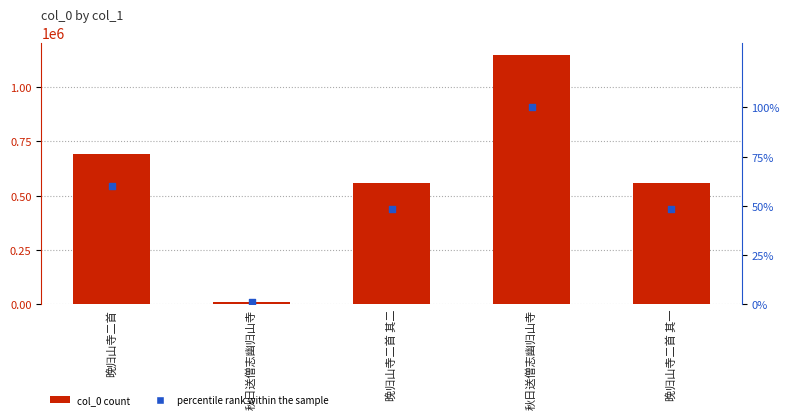

Is the value of col_0 at 秋日送僧志幽归山寺 greater than the value of percentile rank within the sample at 晚归山寺二首 其二?

Yes